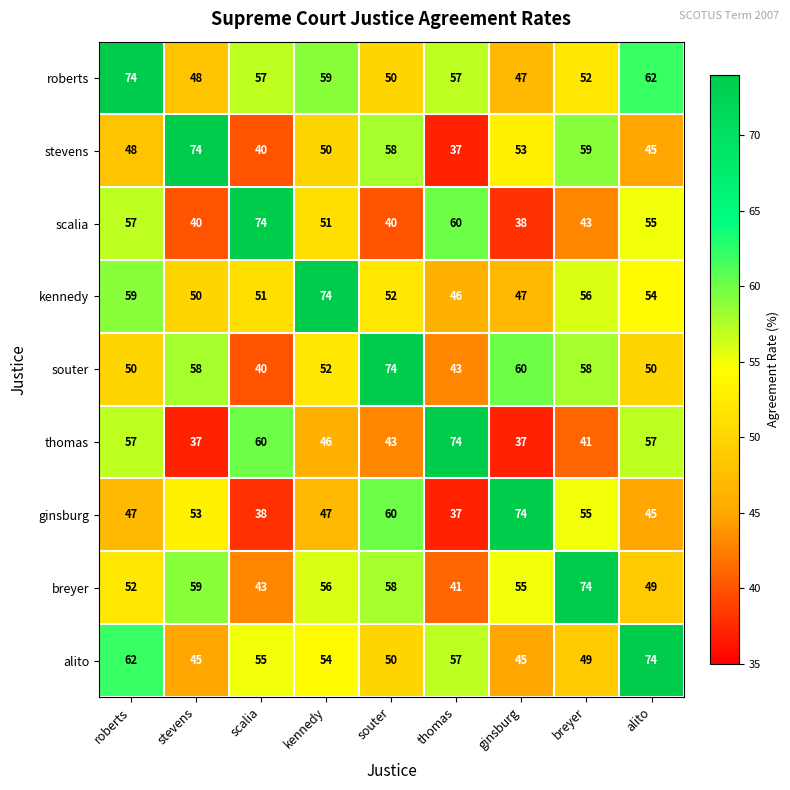

What is the difference between the highest and lowest values at roberts?

27